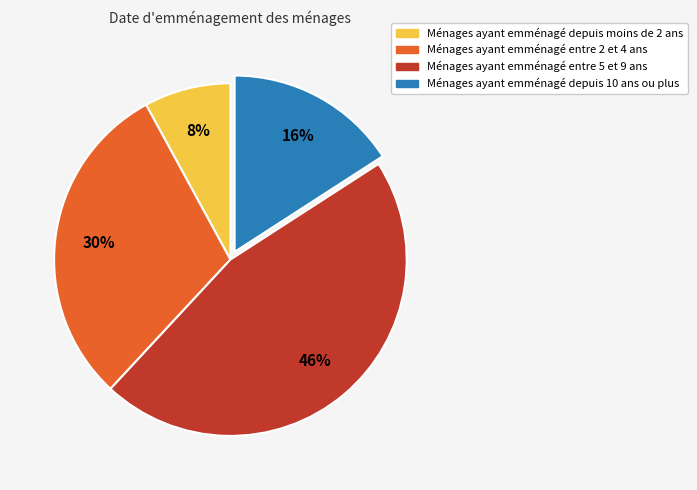

To the nearest percent, what is the average slice percentage?

25%